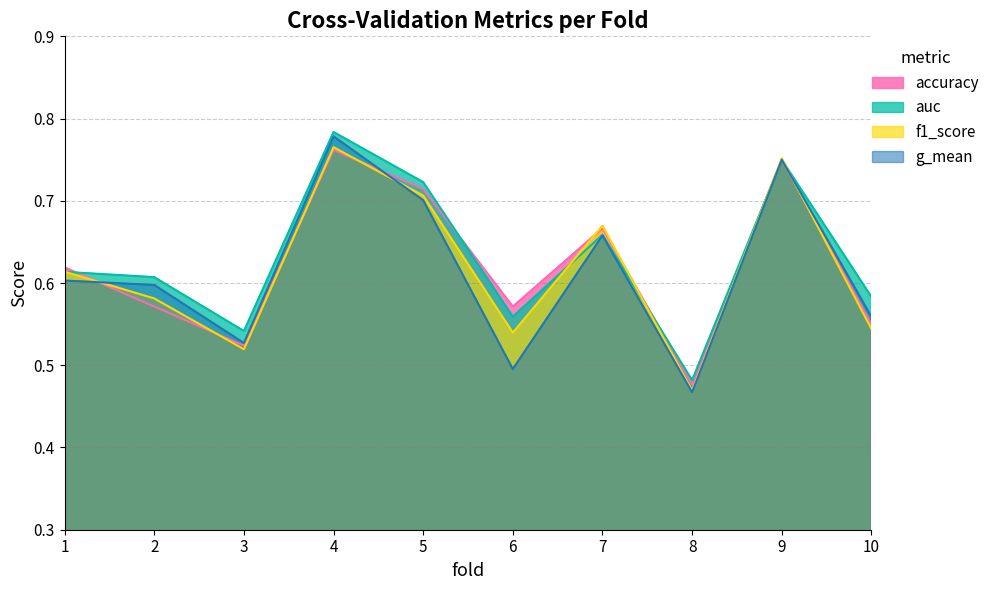

What is the approximate value of g_mean at 2?

0.6